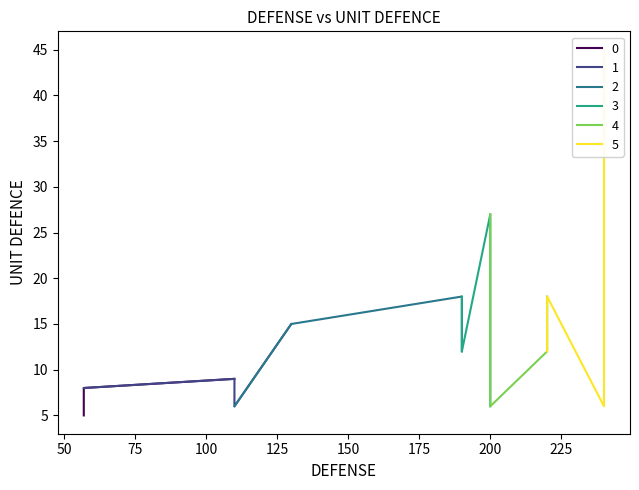

What is the label of the 7th point from the left?

36